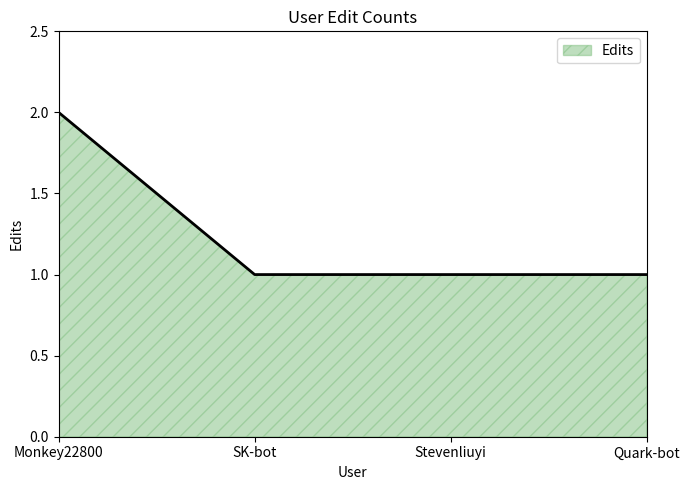

Is it true that the value at Monkey22800 is 3?

False